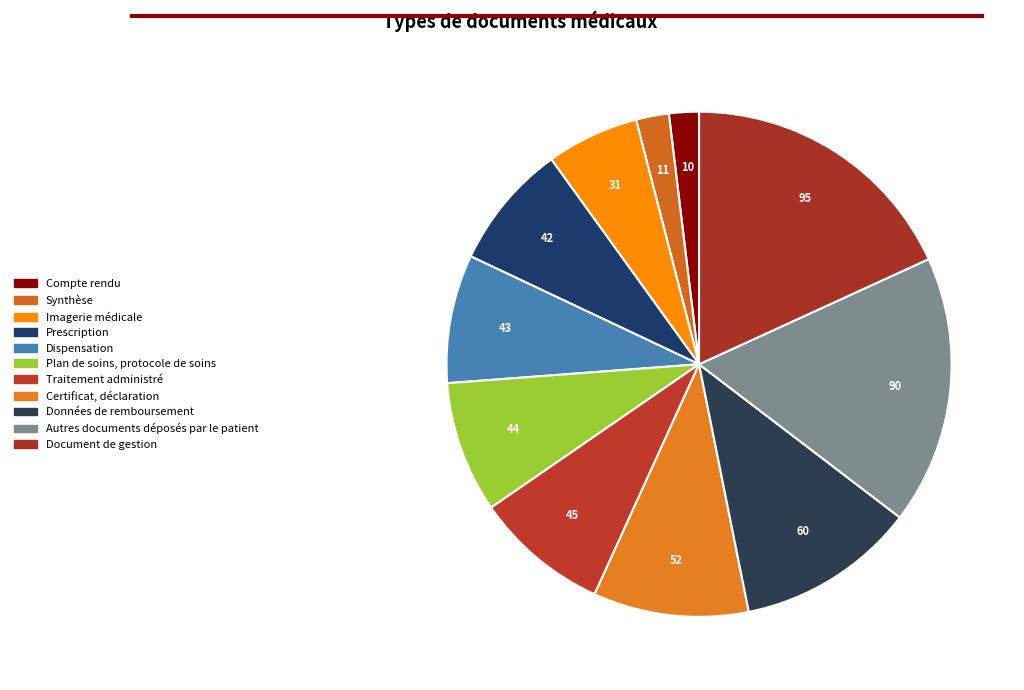

Is there a majority slice in this chart?

No